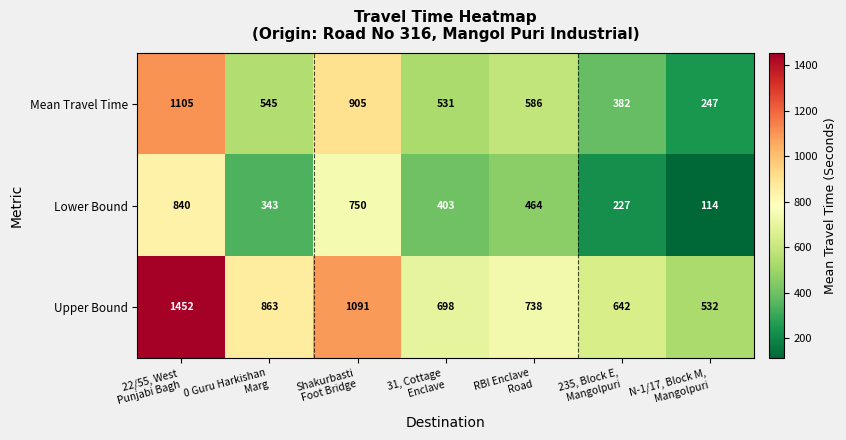

Reading left to right, transcribe all the data shown in this chart.

Mean Travel Time: 1105	545	905	531	586	382	247
Lower Bound: 840	343	750	403	464	227	114
Upper Bound: 1452	863	1091	698	738	642	532